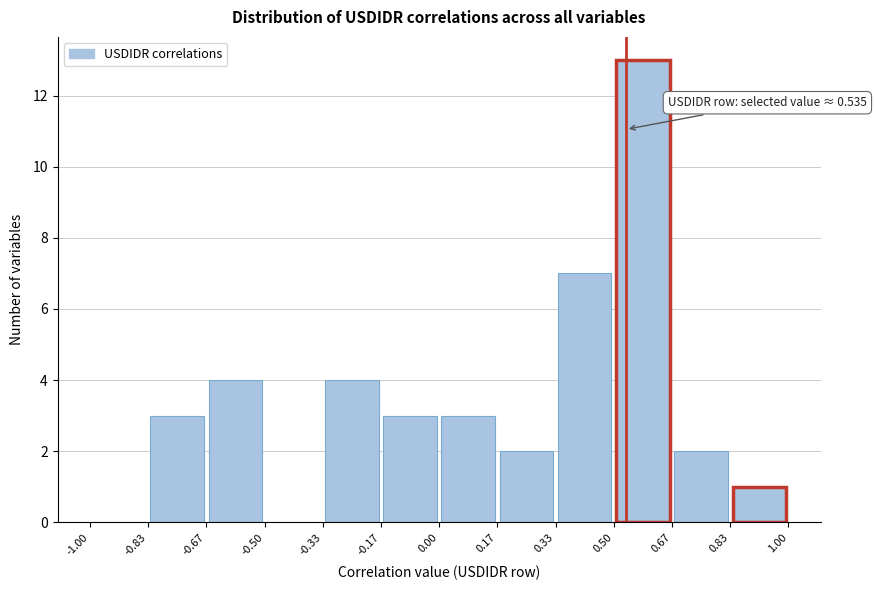

Which range on the x-axis has the tallest bar?

0.50 to 0.67